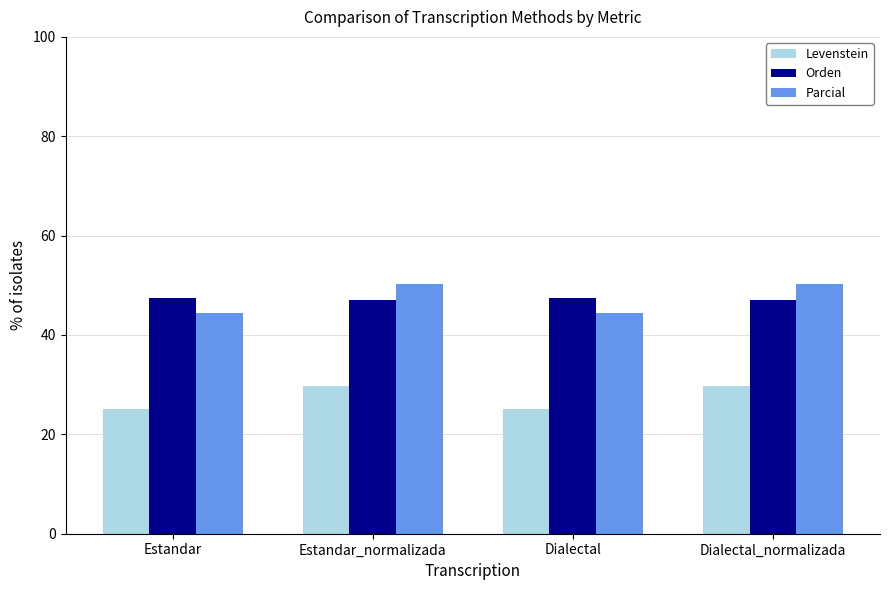

Reading right to left, transcribe all the data shown in this chart.

Levenstein: 29.8	25.1	29.8	25.1
Orden: 47.1	47.5	47.1	47.5
Parcial: 50.3	44.5	50.3	44.5